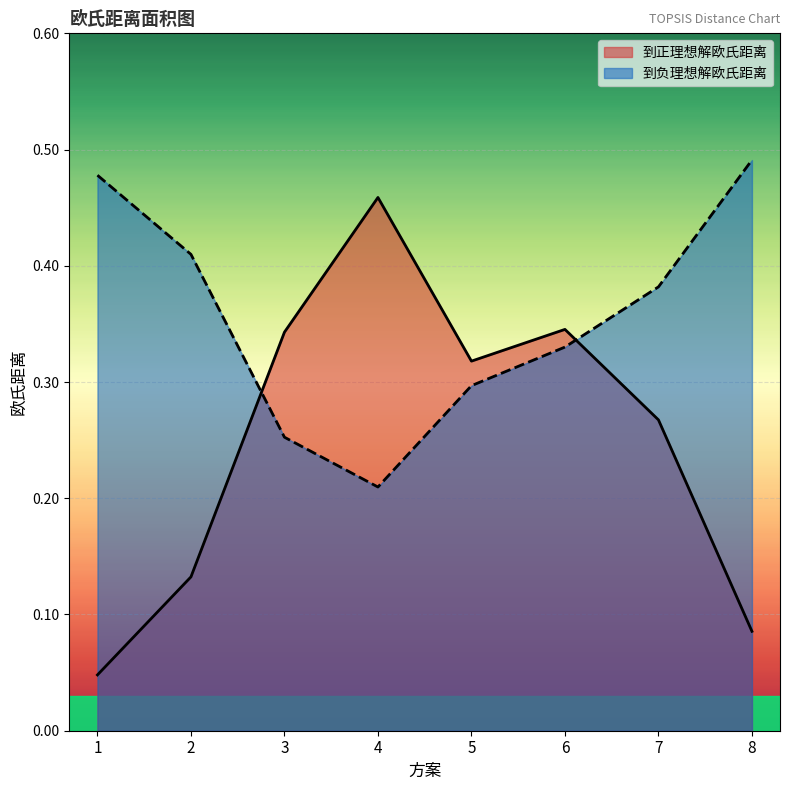

Reading left to right, list all the values displayed in this chart.

到正理想解欧氏距离: 1=0.0	2=0.1	3=0.3	4=0.5	5=0.3	6=0.3	7=0.3	8=0.1
到负理想解欧氏距离: 1=0.5	2=0.4	3=0.3	4=0.2	5=0.3	6=0.3	7=0.4	8=0.5